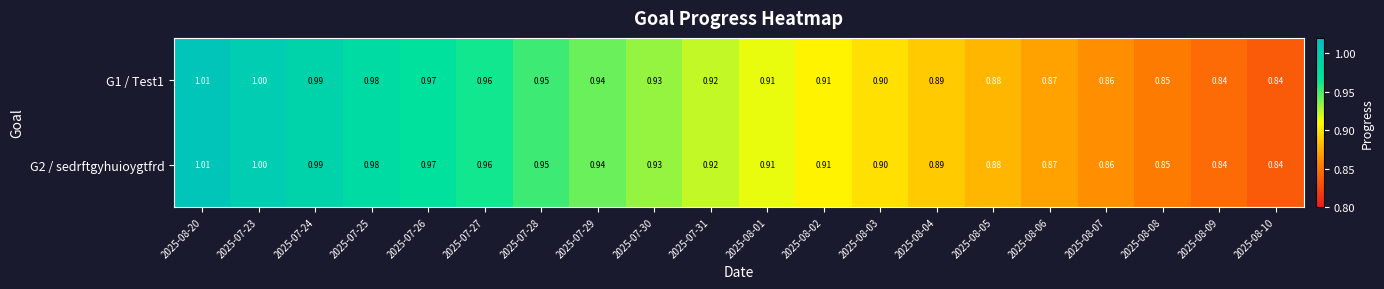

Is the value of G1 / Test1 at 2025-07-24 greater than the value of G2 / sedrftgyhuioygtfrd at 2025-07-28?

Yes